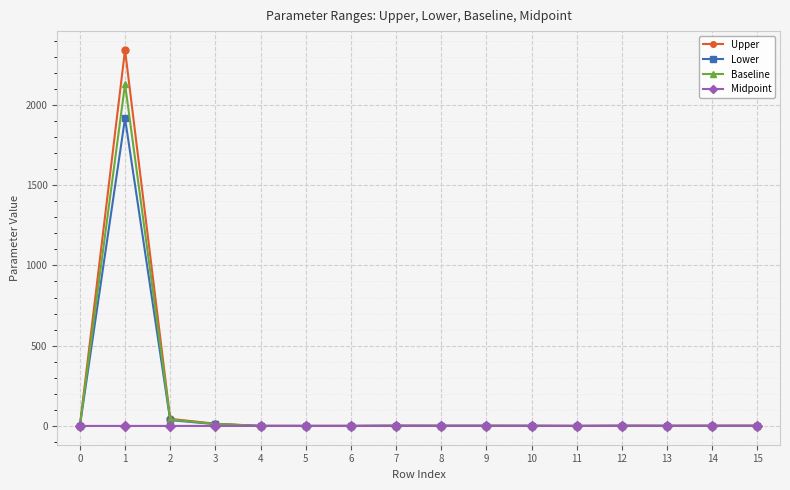

Rank the series by their maximum value, from lowest to highest.

Midpoint, Lower, Baseline, Upper